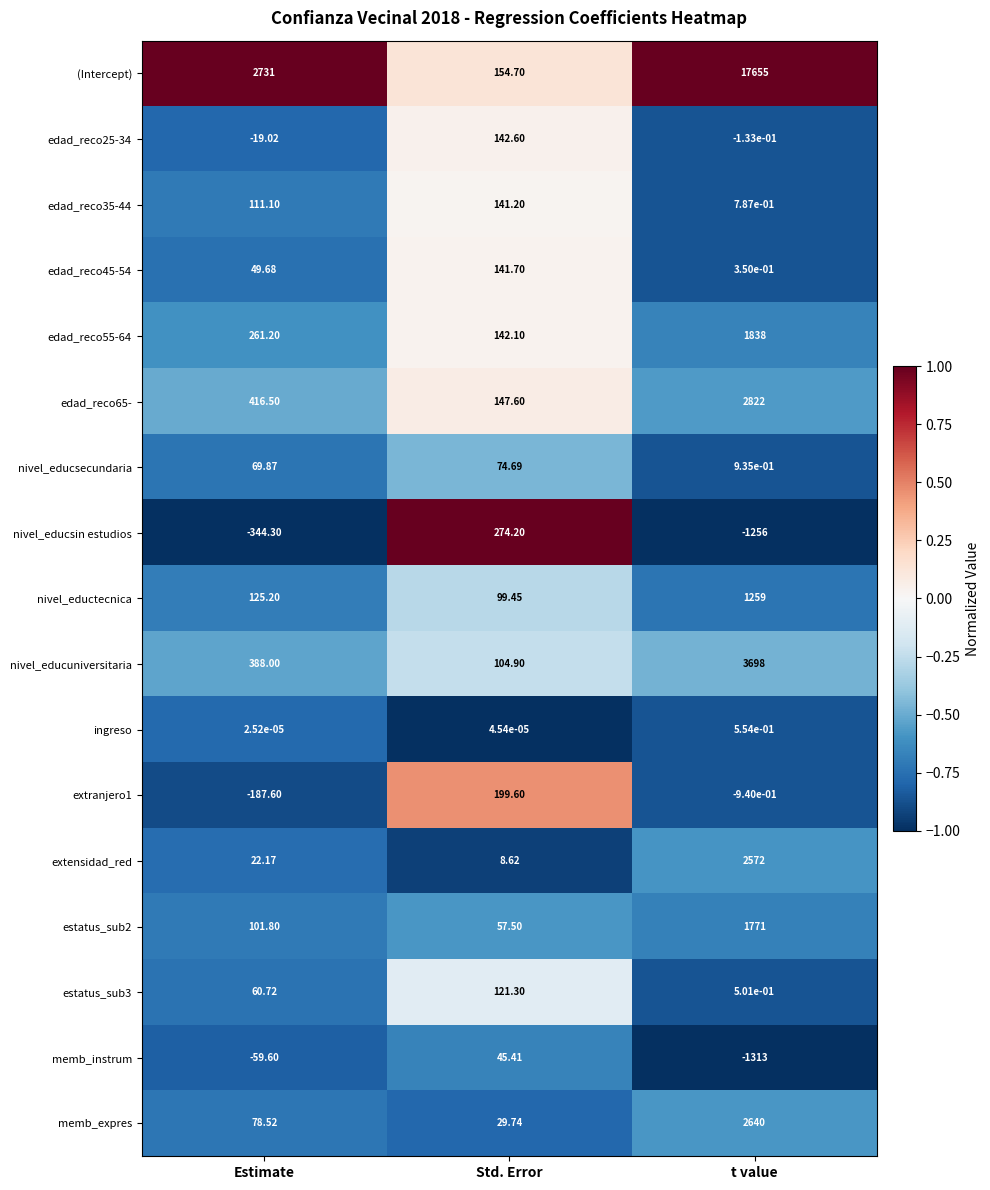

Which series changed the most between Estimate and Std. Error?

(Intercept)